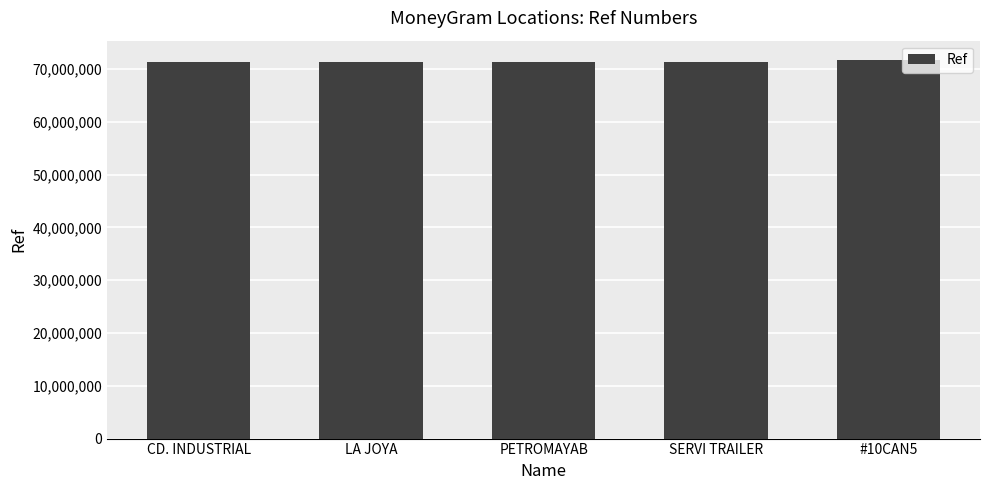

True or false: the data shows 71289533 at CD. INDUSTRIAL.

True